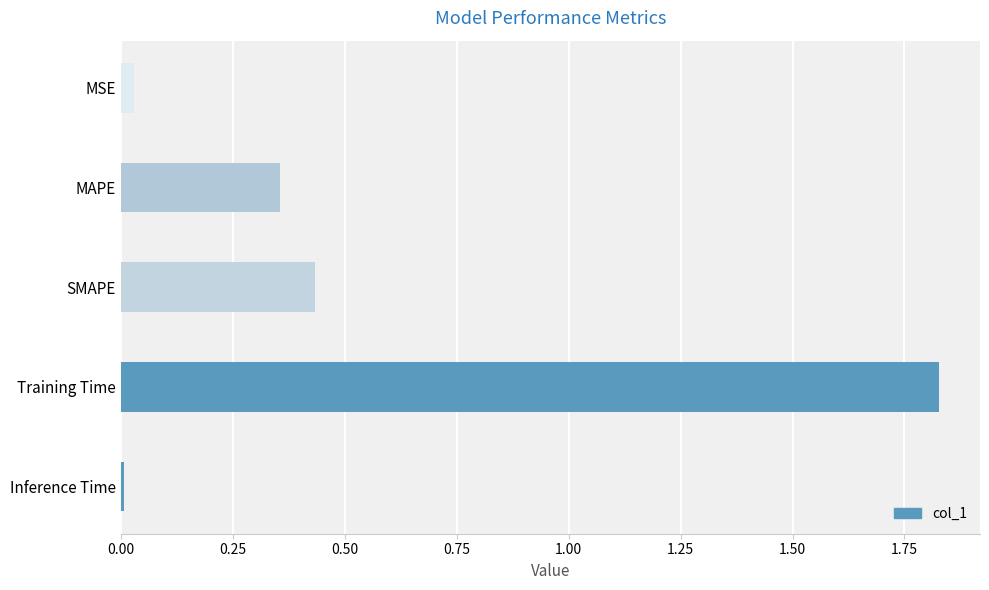

What is the sum of the values at Training Time and MAPE?

2.2